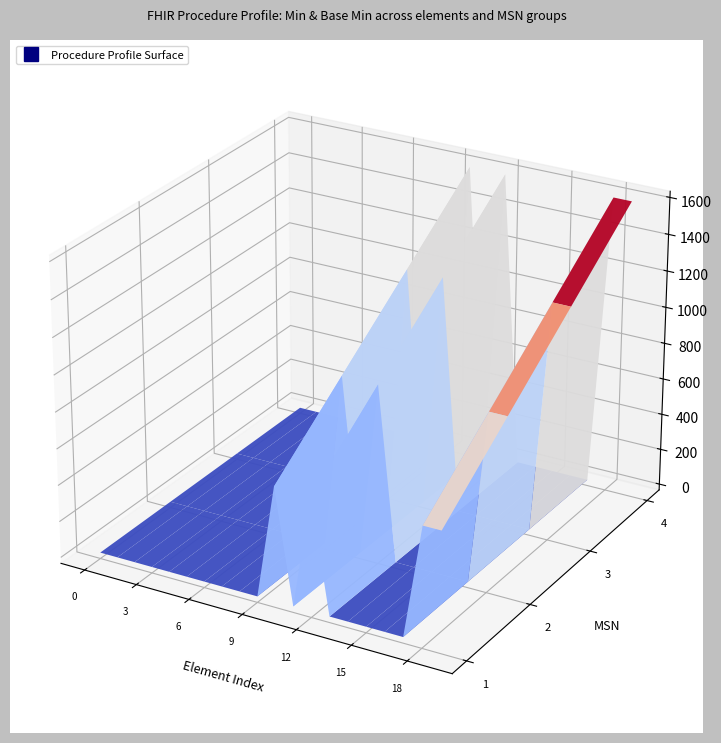

Reading left to right, extract all data points from this chart.

Base Min: Procedure=0	Procedure.id=0	Procedure.meta=0	Procedure.implicitRules=0	Procedure.language=0	Procedure.text=0	Procedure.contained=0	Procedure.extension=0	Procedure.modifierExtension=0	Procedure.identifier=0	Procedure.status=0	Procedure.statusReason=0	Procedure.code=0	Procedure.subject=0	Procedure.encounter=0	Procedure.performed[x]=0	Procedure.recorder=0	Procedure.asserter=0	Procedure.performer.actor=0	Procedure.subject.reference=0
Min: Procedure=0	Procedure.id=0	Procedure.meta=0	Procedure.implicitRules=0	Procedure.language=0	Procedure.text=0	Procedure.contained=0	Procedure.extension=0	Procedure.modifierExtension=0	Procedure.identifier=0	Procedure.status=1	Procedure.statusReason=0	Procedure.code=1	Procedure.subject=0	Procedure.encounter=0	Procedure.performed[x]=0	Procedure.recorder=0	Procedure.asserter=0	Procedure.performer.actor=1	Procedure.subject.reference=1